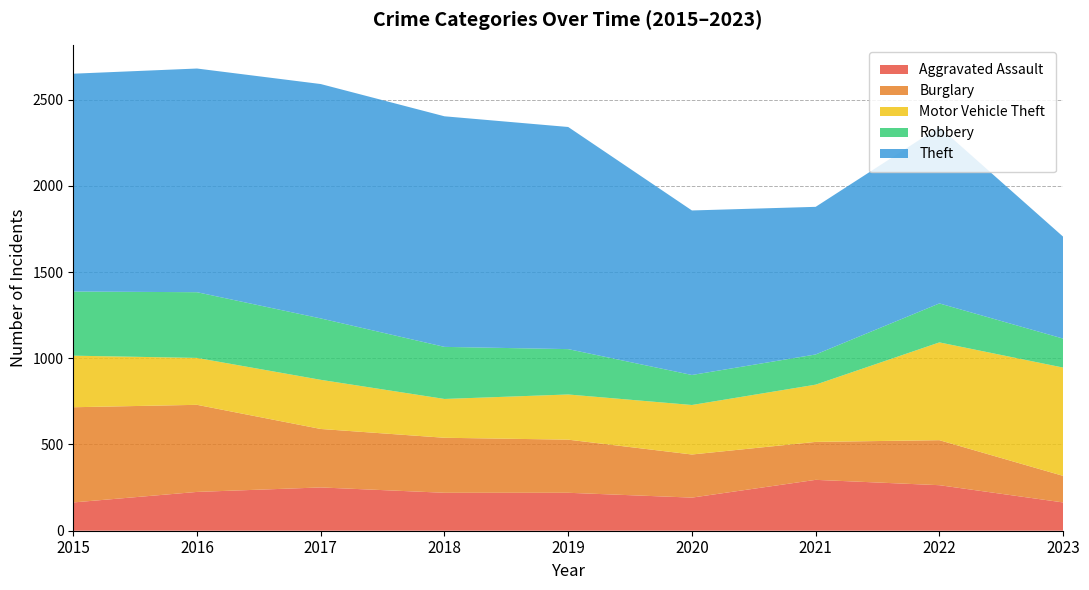

Reading left to right, what are all the values shown in this chart?

Aggravated Assault: 2015=164	2016=225	2017=251	2018=220	2019=220	2020=192	2021=295	2022=264	2023=164
Burglary: 2015=552	2016=505	2017=339	2018=319	2019=308	2020=250	2021=220	2022=261	2023=154
Motor Vehicle Theft: 2015=299	2016=272	2017=285	2018=225	2019=262	2020=287	2021=332	2022=567	2023=628
Robbery: 2015=372	2016=381	2017=356	2018=302	2019=263	2020=174	2021=175	2022=226	2023=168
Theft: 2015=1263	2016=1297	2017=1359	2018=1337	2019=1288	2020=954	2021=856	2022=1023	2023=591